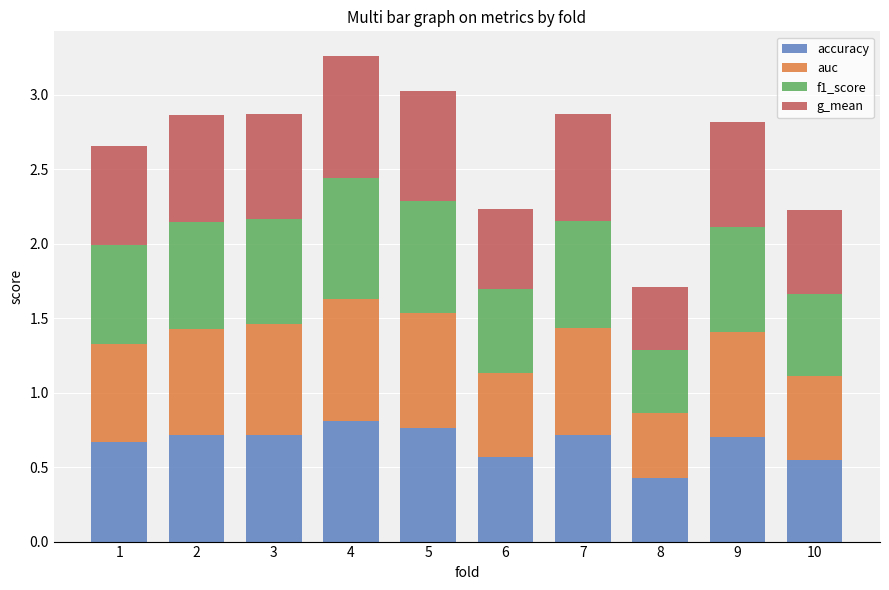

What is the total value across all series at 9?

2.8